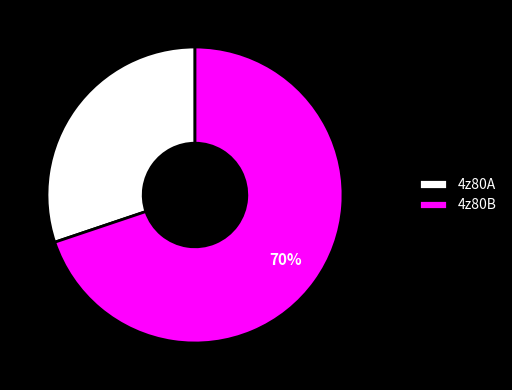

Is there any slice that represents more than half of the pie?

Yes